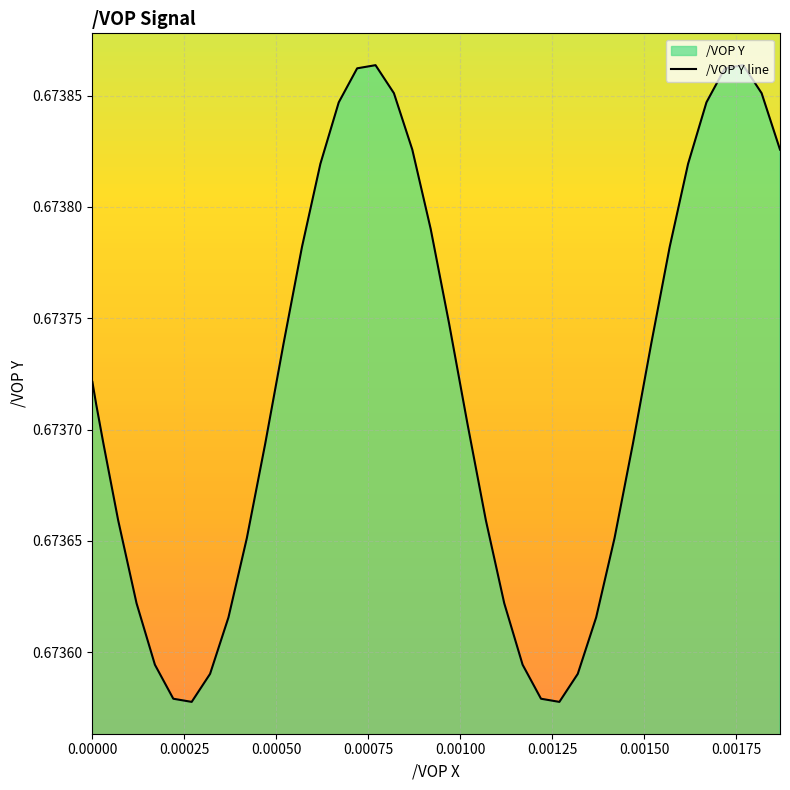

How many interior local peaks (higher than both neighbors) does the data have?

2